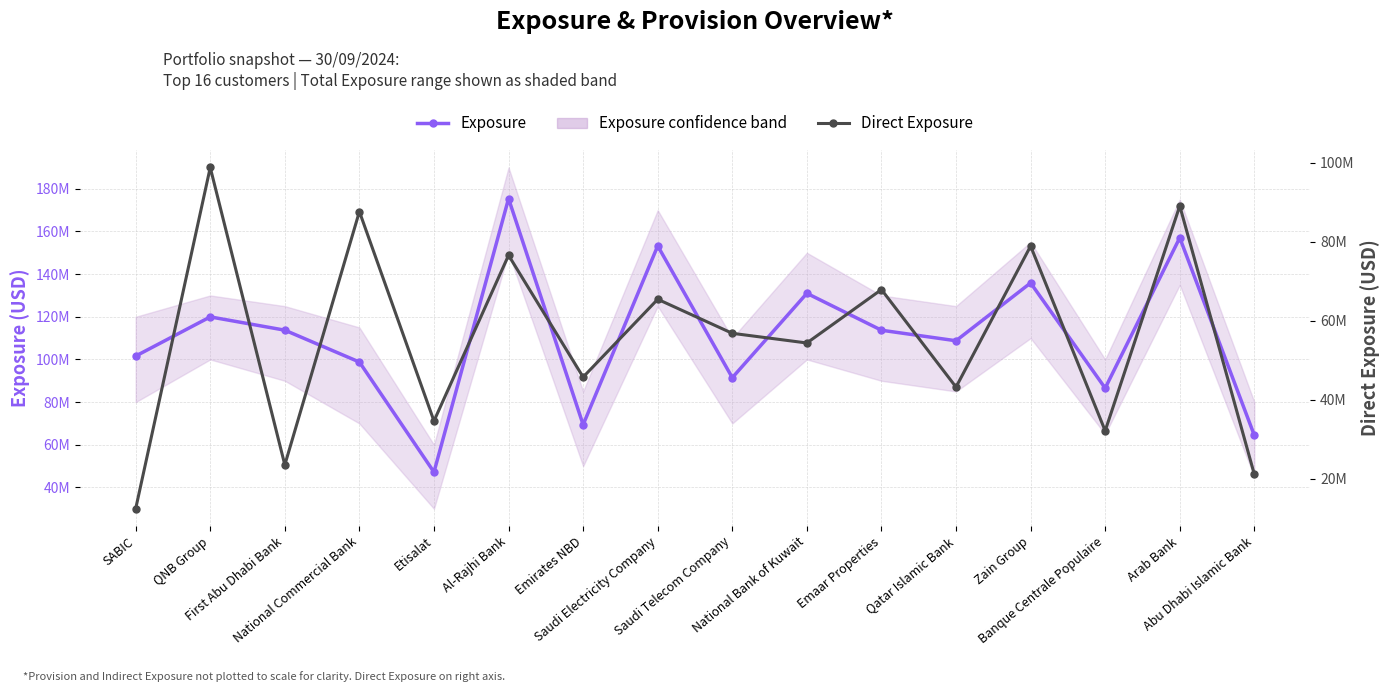

Read the Exposure value at Emaar Properties.

113699477